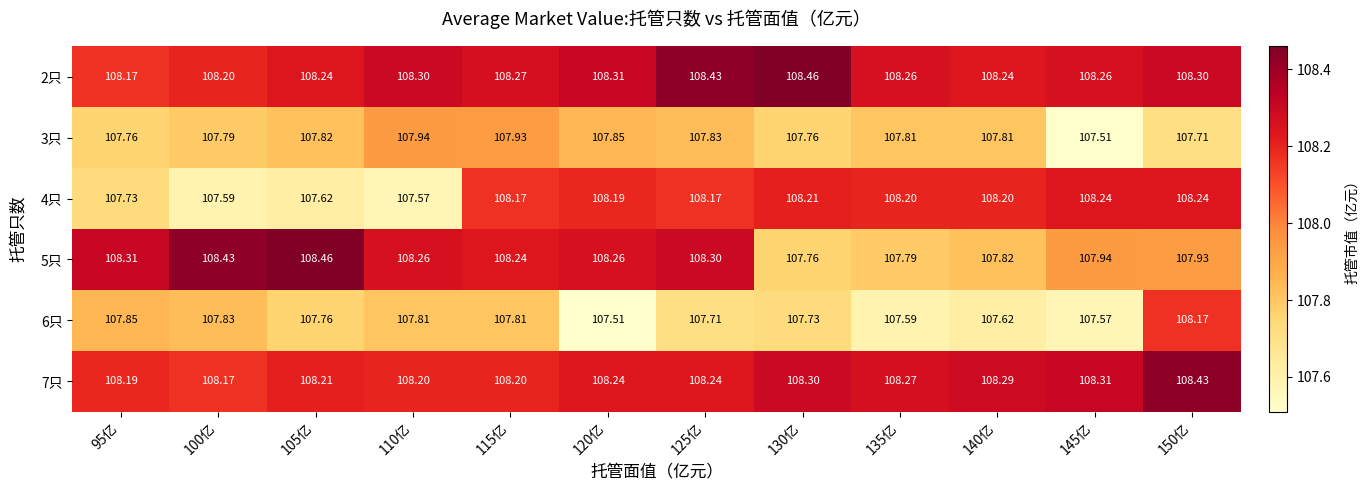

Is the value of 2只 at 130亿 greater than the value of 6只 at 150亿?

Yes